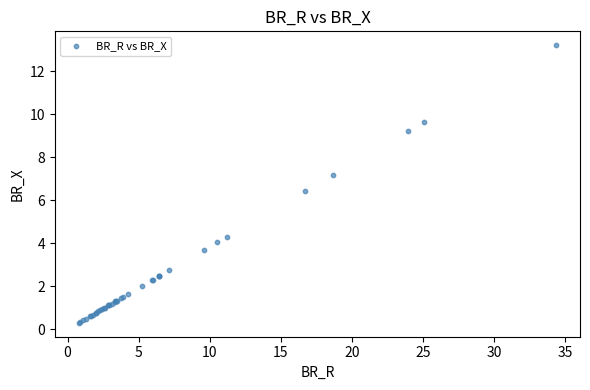

What Y value in the scatter plot is closest to 6?

6.4